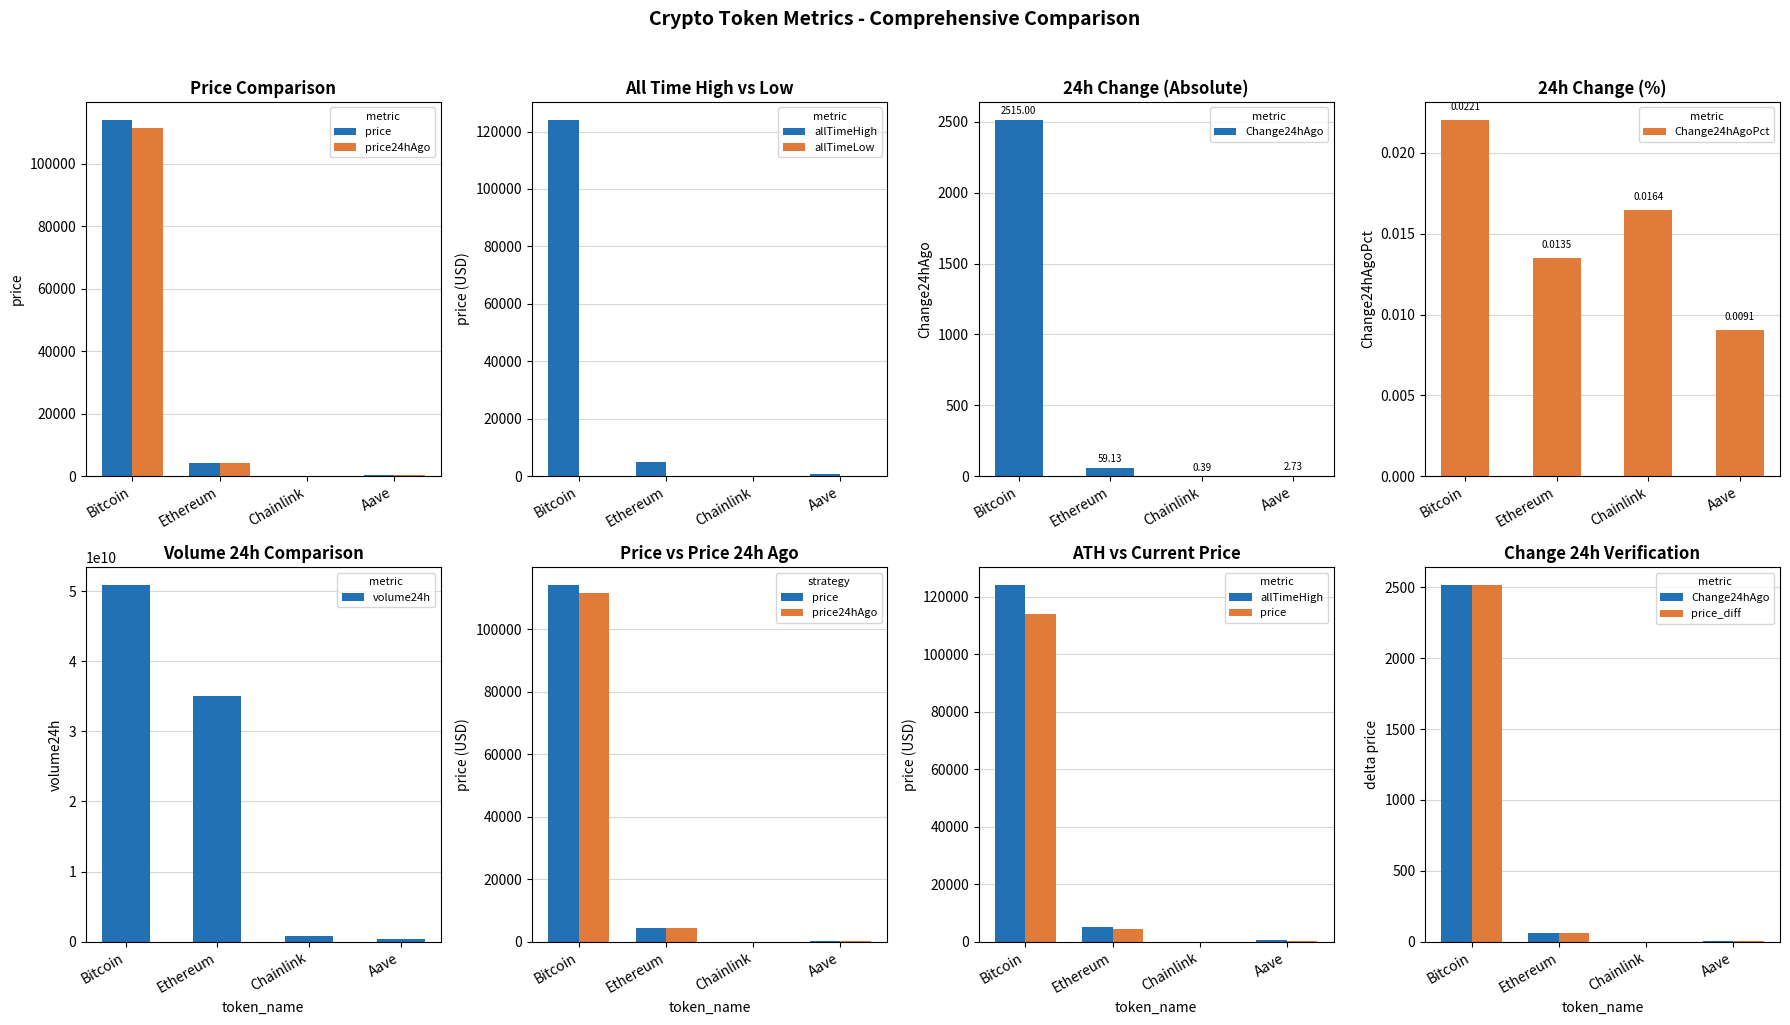

What position from the right is Aave?

1